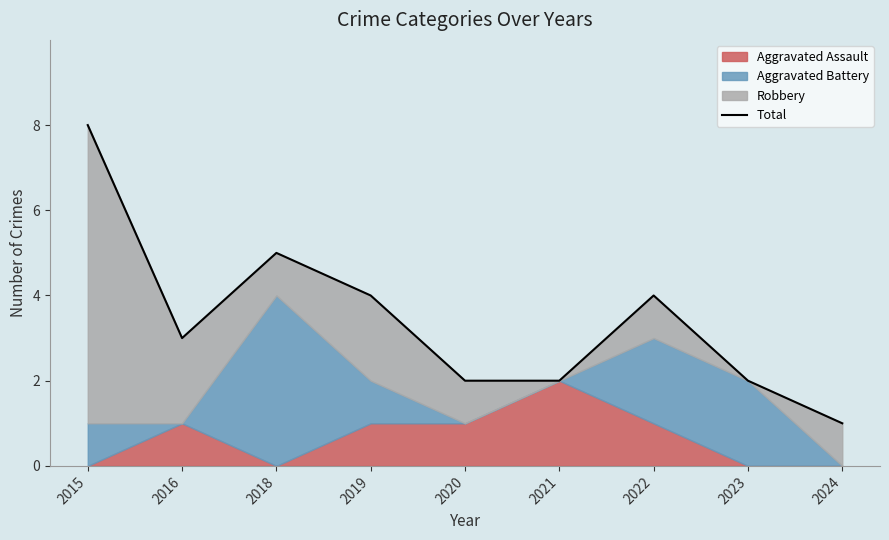

True or false: the data shows 2 at 2023.

True